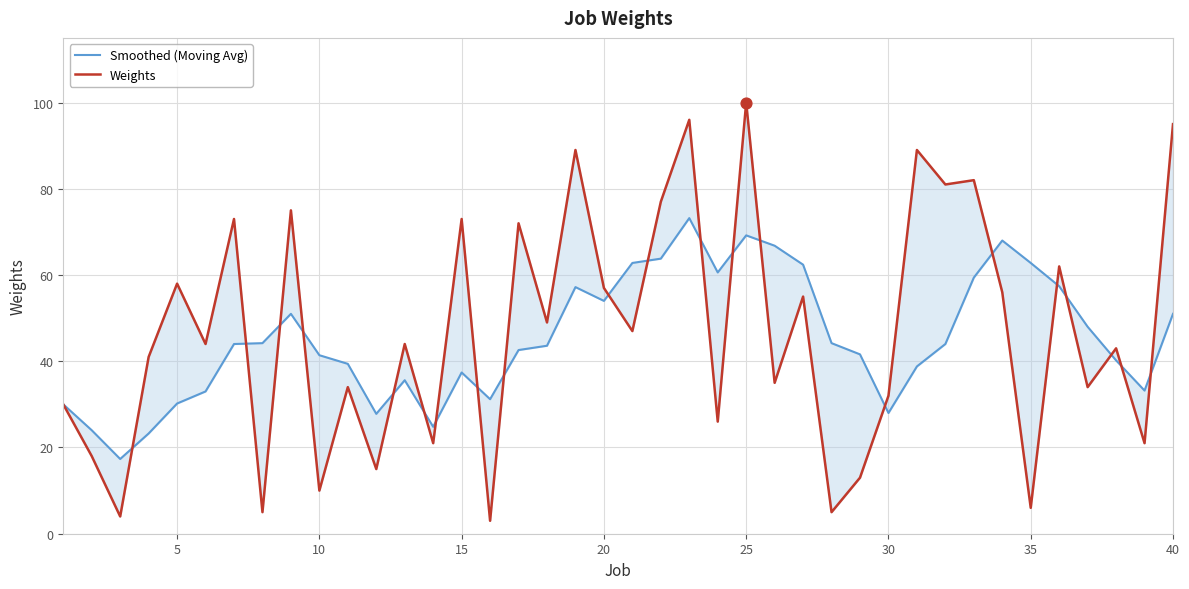

Which series has the largest total across all categories?

Weights